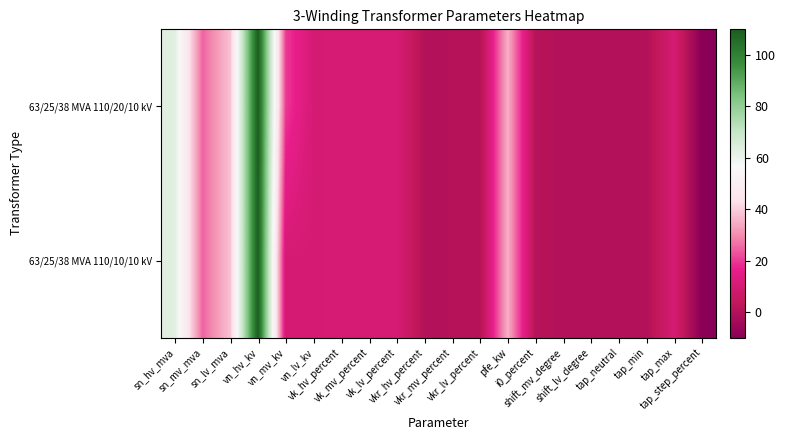

Between pfe_kw and sn_lv_mva, which is larger?

sn_lv_mva